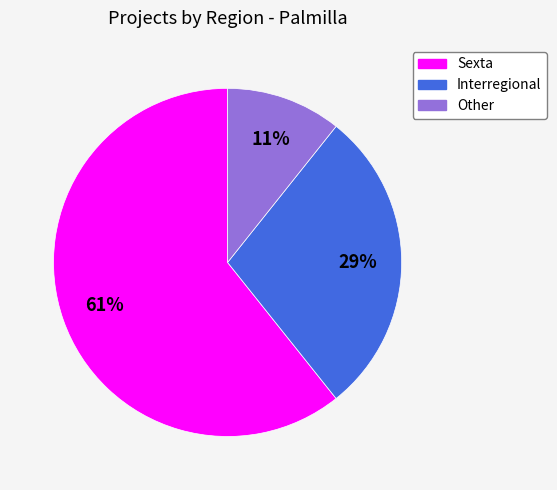

Combined, do Sexta and Interregional account for over 50%?

Yes